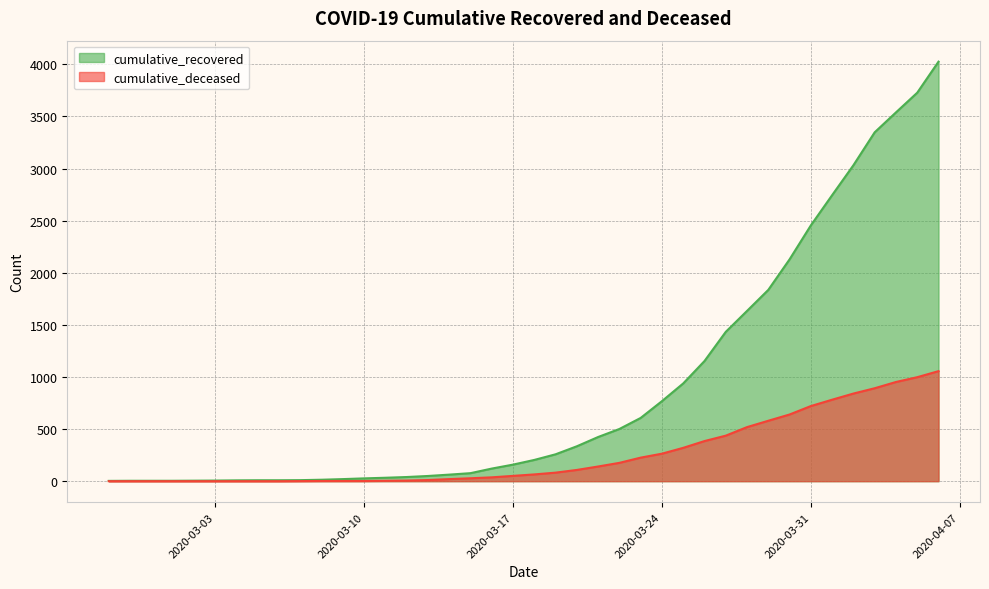

What is the label of the 32nd point from the left?

2020-03-29